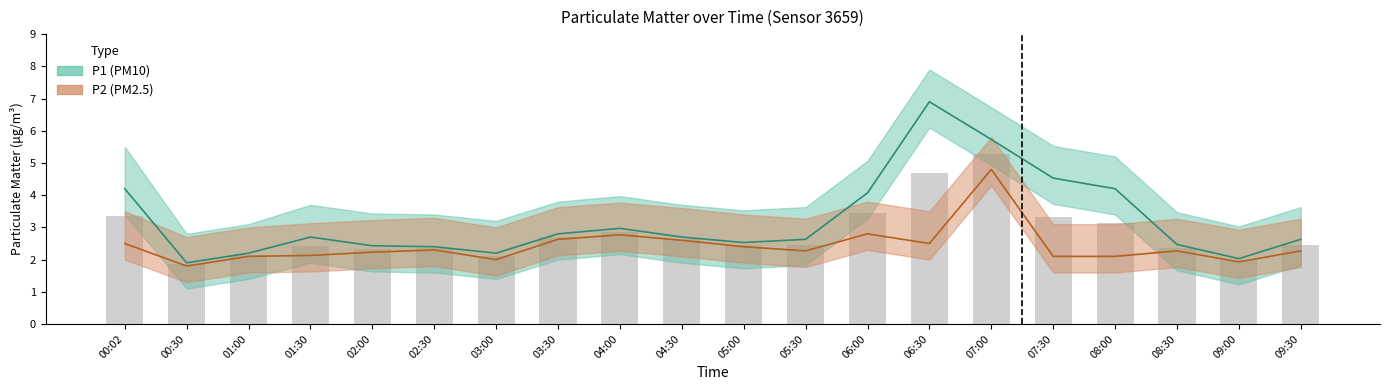

What are all the series names shown in the legend?

P1, P2